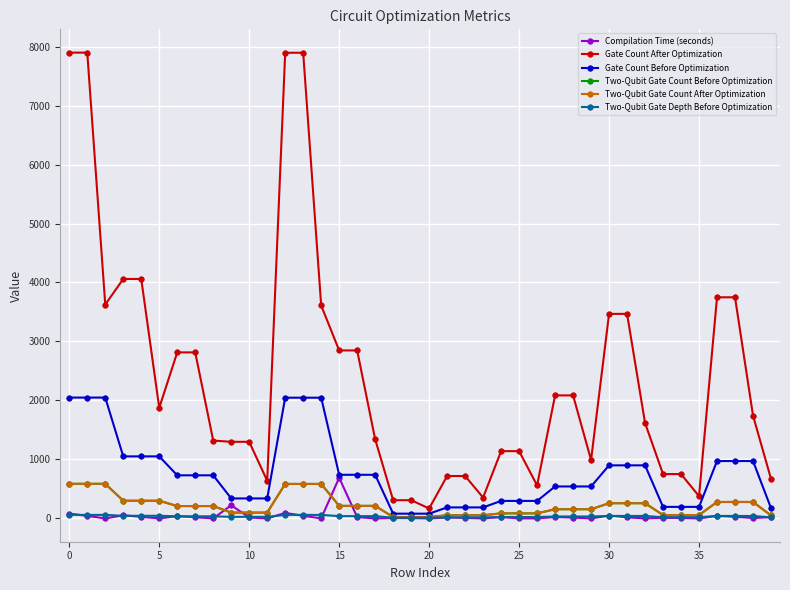

What is the sum of all Gate Count Before Optimization values?

30577.0